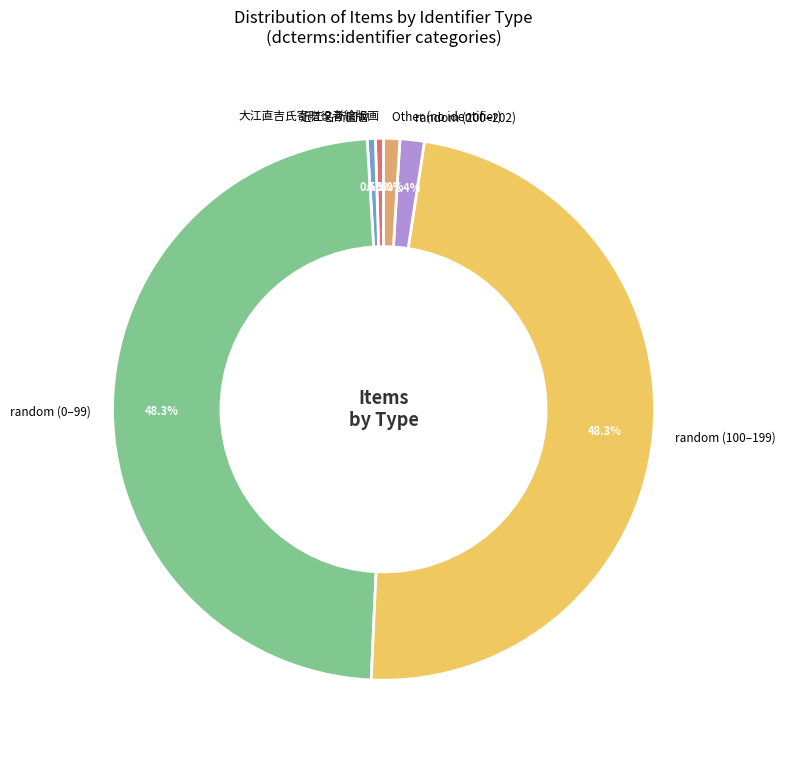

How many segments does this pie chart have?

6